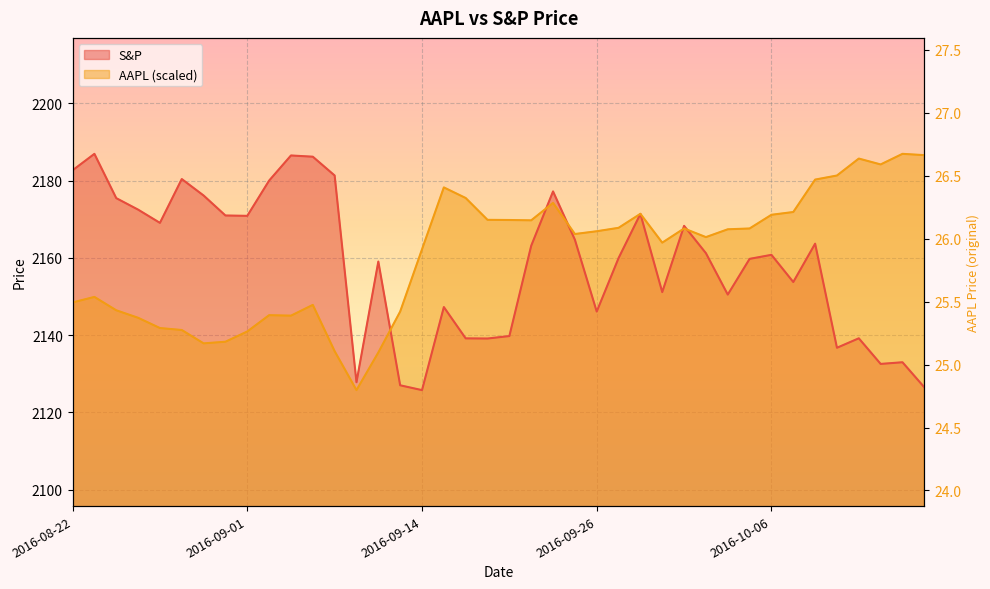

What is the spread (max minus min) of values at 2016-08-31?

32.7